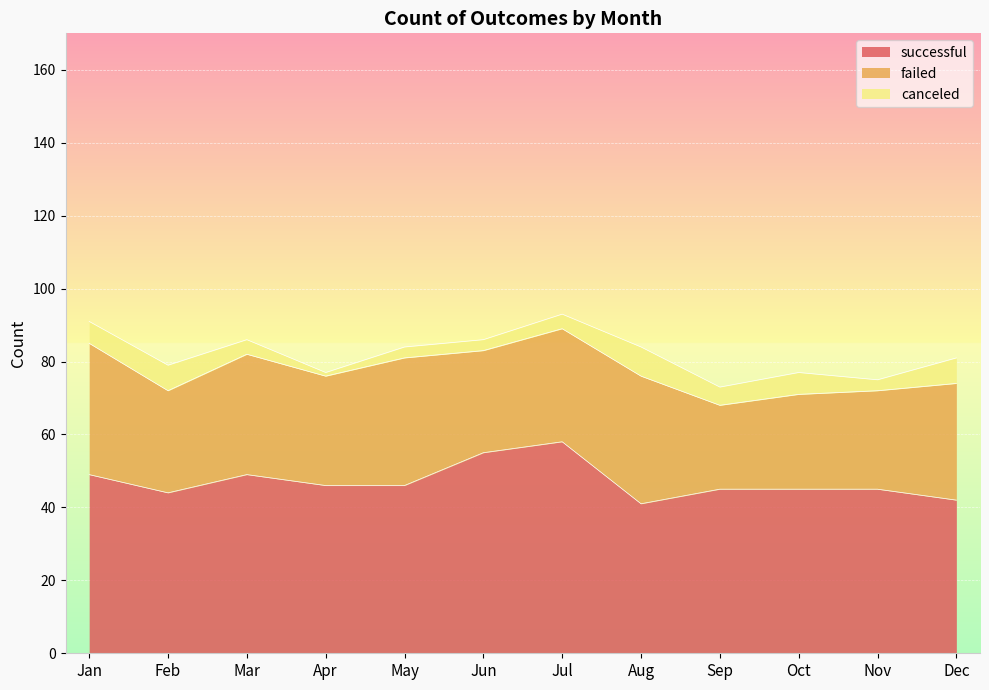

Does the chart display data point markers on the line(s)?

No